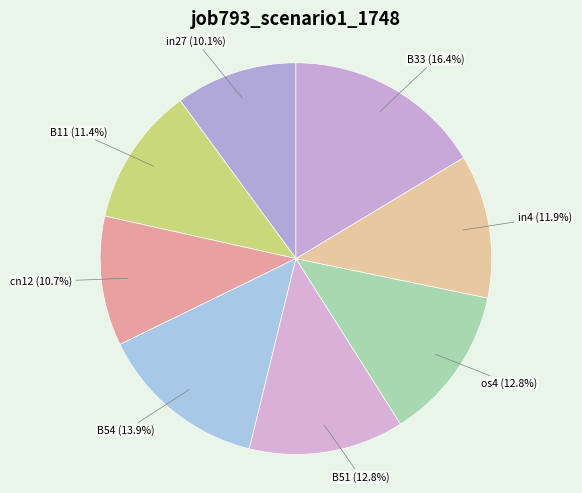

Is there a majority slice in this chart?

No